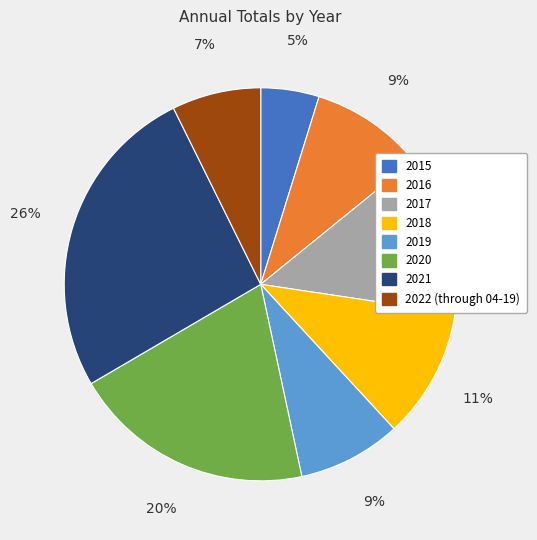

Is 2021 the majority of the pie?

No